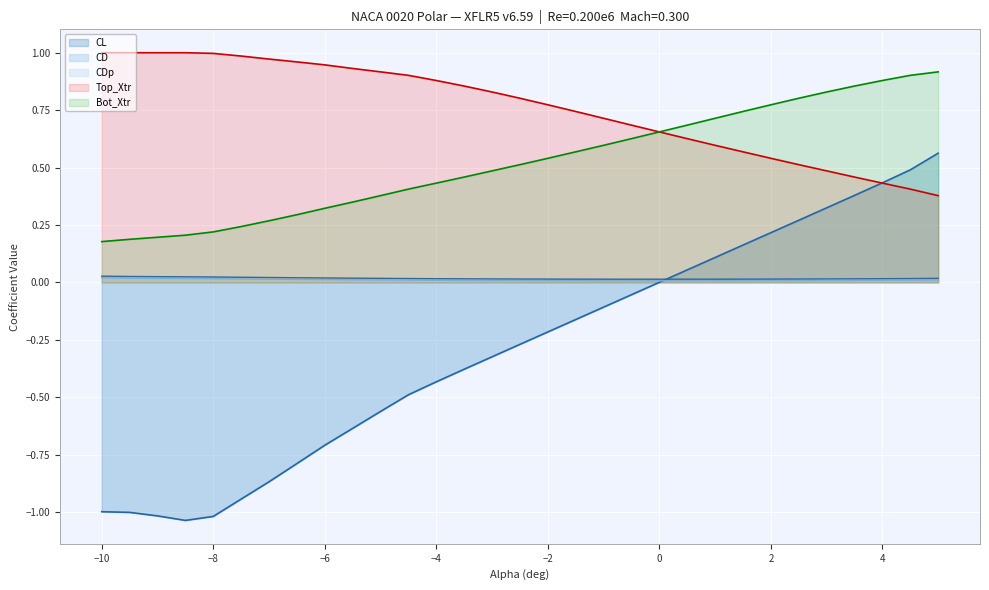

Reading left to right, what are all the values shown in this chart?

CL: -10.0=-1.0	-9.5=-1.0	-9.0=-1.0	-8.5=-1.0	-8.0=-1.0	-7.5=-0.9	-7.0=-0.9	-6.5=-0.8	-6.0=-0.7	-5.5=-0.6	-5.0=-0.6	-4.5=-0.5	-4.0=-0.4	-3.5=-0.4	-3.0=-0.3	-2.5=-0.3	-2.0=-0.2	-1.5=-0.2	-1.0=-0.1	-0.5=-0.1	0.0=0.0	0.5=0.1	1.0=0.1	1.5=0.2	2.0=0.2	2.5=0.3	3.0=0.3	3.5=0.4	4.0=0.4	4.5=0.5	5.0=0.6
CD: -10.0=0.0	-9.5=0.0	-9.0=0.0	-8.5=0.0	-8.0=0.0	-7.5=0.0	-7.0=0.0	-6.5=0.0	-6.0=0.0	-5.5=0.0	-5.0=0.0	-4.5=0.0	-4.0=0.0	-3.5=0.0	-3.0=0.0	-2.5=0.0	-2.0=0.0	-1.5=0.0	-1.0=0.0	-0.5=0.0	0.0=0.0	0.5=0.0	1.0=0.0	1.5=0.0	2.0=0.0	2.5=0.0	3.0=0.0	3.5=0.0	4.0=0.0	4.5=0.0	5.0=0.0
CDp: -10.0=0.0	-9.5=0.0	-9.0=0.0	-8.5=0.0	-8.0=0.0	-7.5=0.0	-7.0=0.0	-6.5=0.0	-6.0=0.0	-5.5=0.0	-5.0=0.0	-4.5=0.0	-4.0=0.0	-3.5=0.0	-3.0=0.0	-2.5=0.0	-2.0=0.0	-1.5=0.0	-1.0=0.0	-0.5=0.0	0.0=0.0	0.5=0.0	1.0=0.0	1.5=0.0	2.0=0.0	2.5=0.0	3.0=0.0	3.5=0.0	4.0=0.0	4.5=0.0	5.0=0.0
Top_Xtr: -10.0=1.0	-9.5=1.0	-9.0=1.0	-8.5=1.0	-8.0=1.0	-7.5=1.0	-7.0=1.0	-6.5=1.0	-6.0=0.9	-5.5=0.9	-5.0=0.9	-4.5=0.9	-4.0=0.9	-3.5=0.9	-3.0=0.8	-2.5=0.8	-2.0=0.8	-1.5=0.7	-1.0=0.7	-0.5=0.7	0.0=0.7	0.5=0.6	1.0=0.6	1.5=0.6	2.0=0.5	2.5=0.5	3.0=0.5	3.5=0.5	4.0=0.4	4.5=0.4	5.0=0.4
Bot_Xtr: -10.0=0.2	-9.5=0.2	-9.0=0.2	-8.5=0.2	-8.0=0.2	-7.5=0.2	-7.0=0.3	-6.5=0.3	-6.0=0.3	-5.5=0.3	-5.0=0.4	-4.5=0.4	-4.0=0.4	-3.5=0.5	-3.0=0.5	-2.5=0.5	-2.0=0.5	-1.5=0.6	-1.0=0.6	-0.5=0.6	0.0=0.7	0.5=0.7	1.0=0.7	1.5=0.7	2.0=0.8	2.5=0.8	3.0=0.8	3.5=0.9	4.0=0.9	4.5=0.9	5.0=0.9